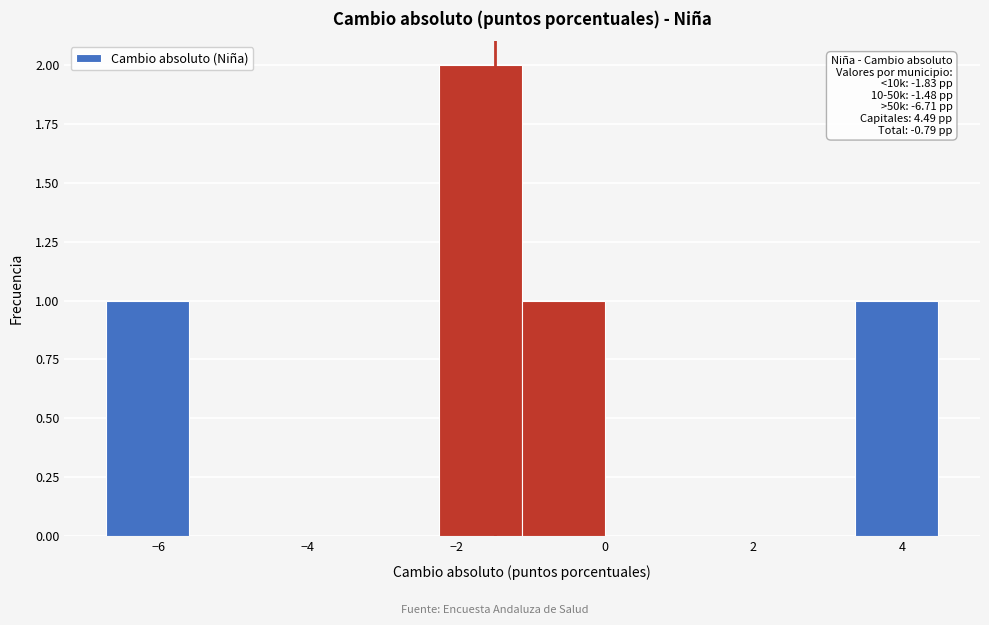

Which range on the x-axis has the tallest bar?

-2.2 to -1.2